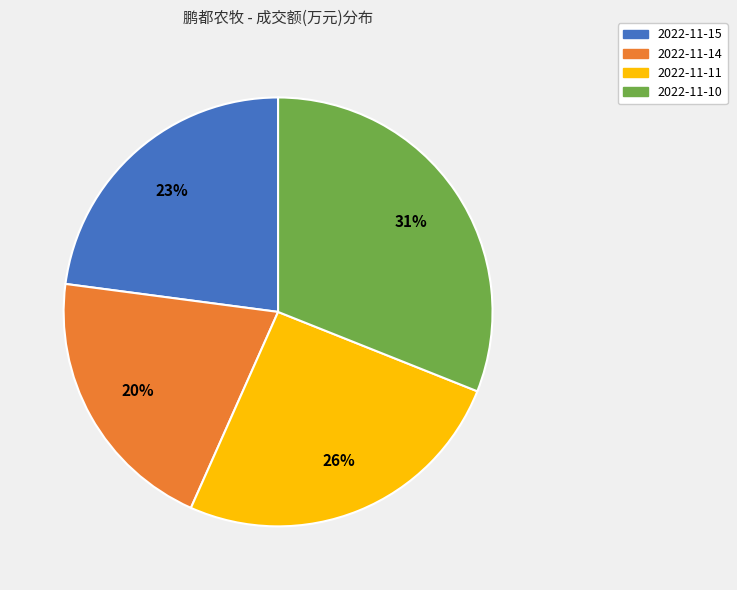

The 2022-11-11 slice represents 15% of the pie. True or false?

False